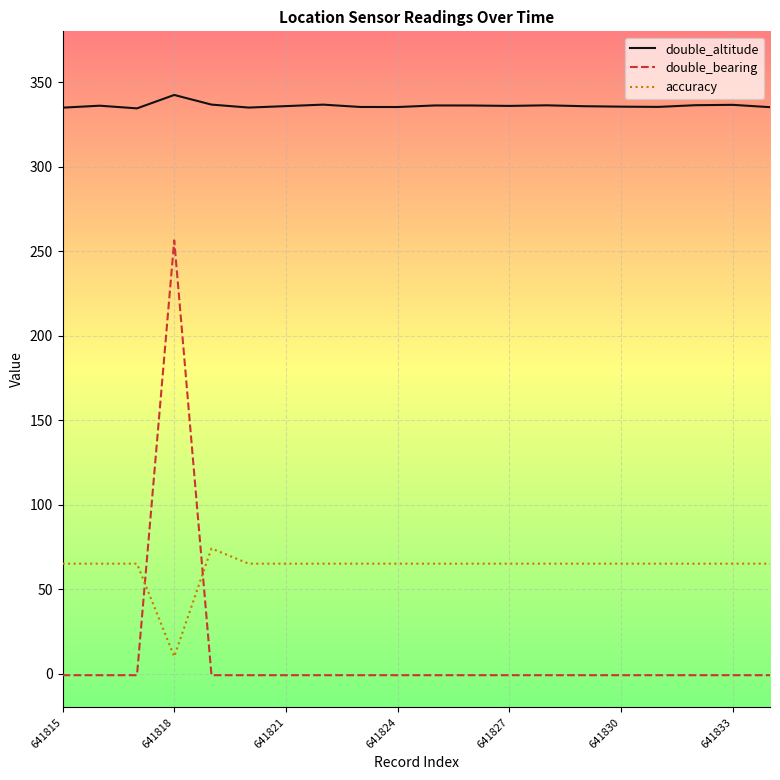

How many lines are shown in the chart?

3